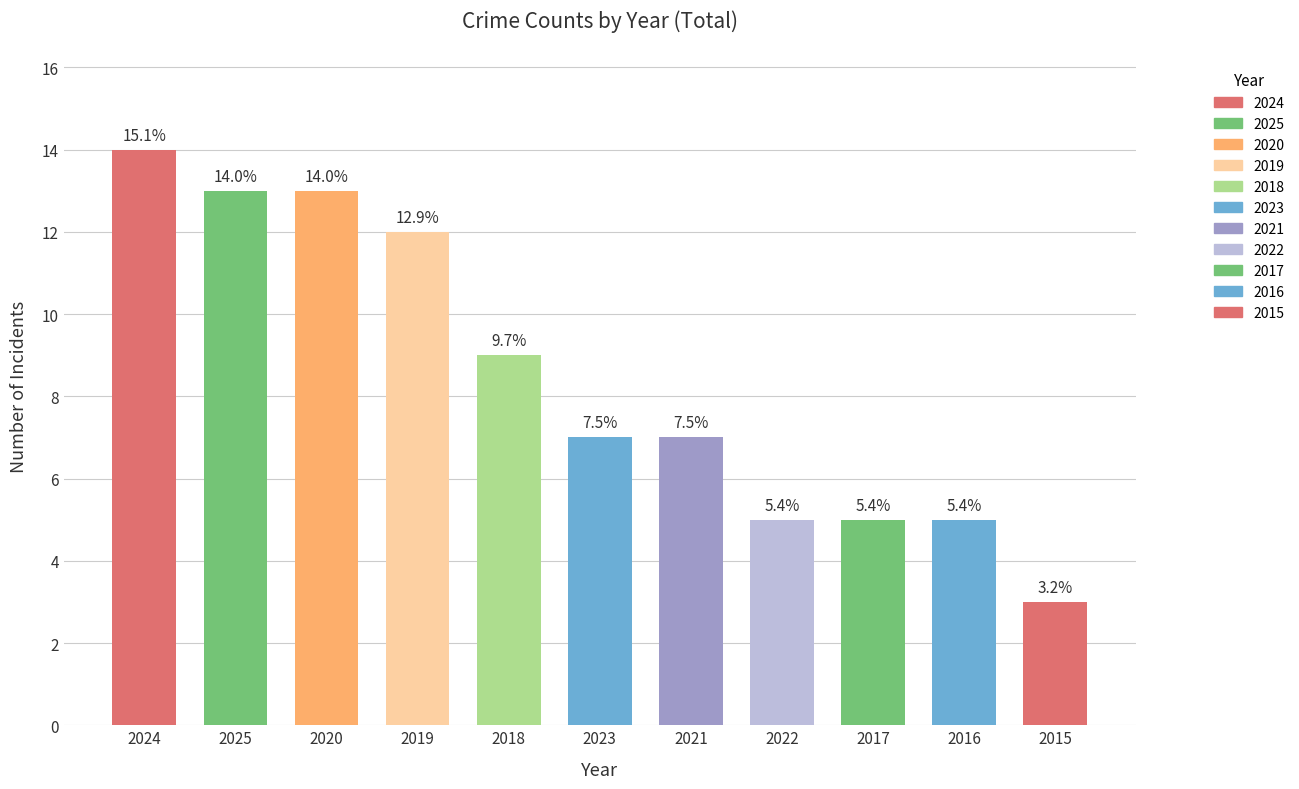

How many bars are there in total?

11